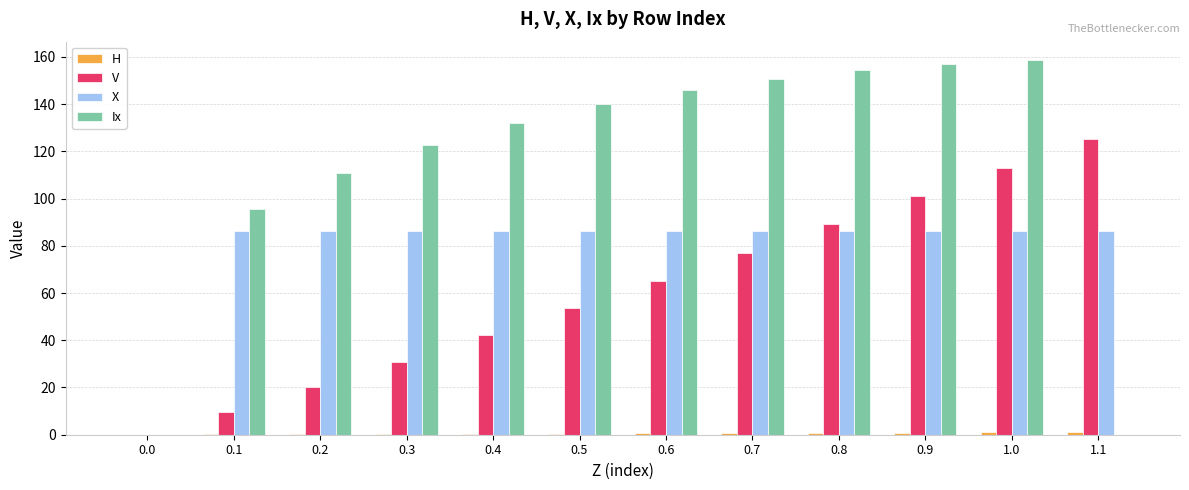

At which label is Ix closest to 79?

0.1